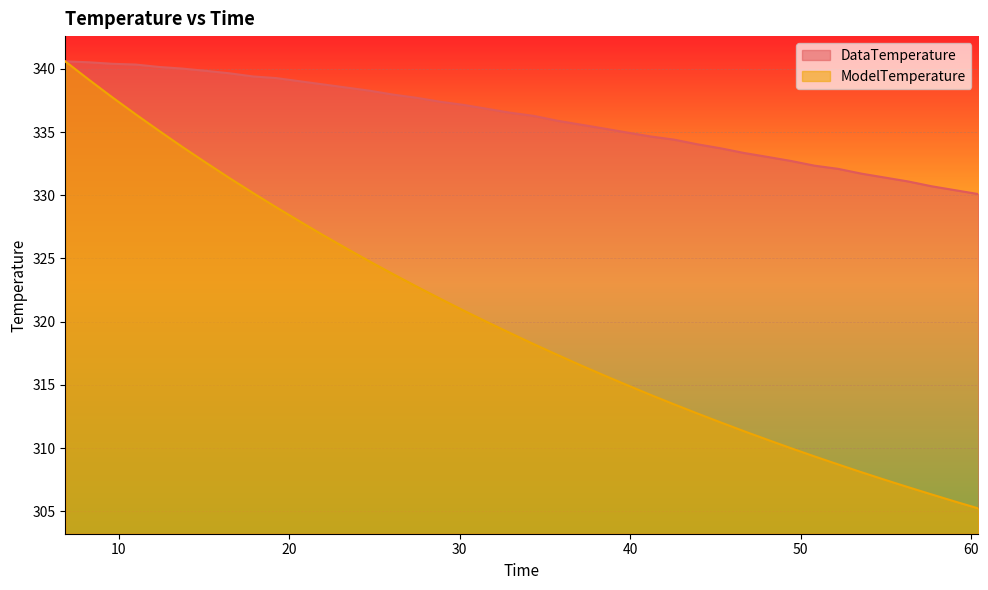

Reading left to right, what are all the values shown in this chart?

DataTemperature: 6.866=340.6	8.24=340.5	9.614=340.4	10.987=340.3	12.36=340.1	13.733=340.0	15.107=339.8	16.481=339.6	17.854=339.4	19.227=339.3	20.6=339.0	21.974=338.8	23.347=338.5	24.721=338.3	26.094=338.0	27.467=337.7	28.84=337.4	30.214=337.1	31.588=336.8	32.961=336.5	34.334=336.3	35.707=335.9	37.081=335.6	38.455=335.3	39.828=335.0	41.201=334.6	42.574=334.4	43.947=334.0	45.32=333.7	46.694=333.3	48.068=333.0	49.441=332.7	50.814=332.3	52.187=332.1	53.561=331.7	54.935=331.4	56.308=331.1	57.681=330.7	59.054=330.4	60.428=330.1
ModelTemperature: 6.866=340.6	8.24=339.1	9.614=337.8	10.987=336.4	12.36=335.1	13.733=333.8	15.107=332.6	16.481=331.4	17.854=330.2	19.227=329.1	20.6=327.9	21.974=326.9	23.347=325.8	24.721=324.8	26.094=323.8	27.467=322.8	28.84=321.8	30.214=320.9	31.588=320.0	32.961=319.1	34.334=318.2	35.707=317.4	37.081=316.6	38.455=315.8	39.828=315.0	41.201=314.2	42.574=313.5	43.947=312.7	45.32=312.0	46.694=311.3	48.068=310.6	49.441=310.0	50.814=309.3	52.187=308.7	53.561=308.1	54.935=307.5	56.308=306.9	57.681=306.3	59.054=305.8	60.428=305.2